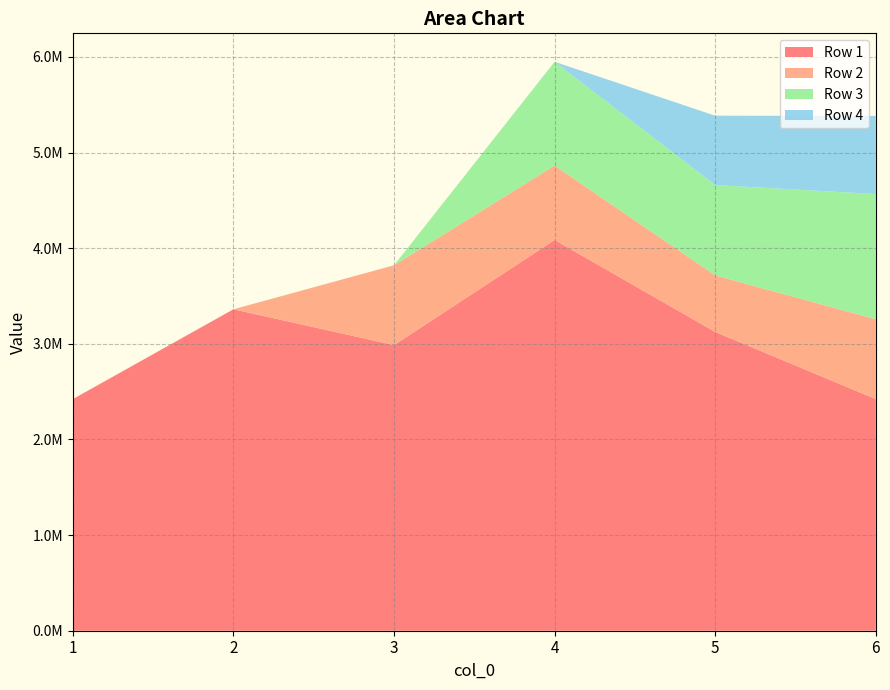

Reading left to right, transcribe all the data shown in this chart.

Row 1: 1=2422342.0	2=3361214.0	3=2986643.0	4=4085710.0	5=3124489.1	6=2422342.0
Row 2: 1=0.0	2=0.0	3=834664.0	4=778464.6	5=591022.4	6=834664.0
Row 3: 1=0.0	2=0.0	3=0.0	4=1084704.0	5=944547.2	6=1308779.9
Row 4: 1=0.0	2=0.0	3=0.0	4=0.0	5=725131.8	6=817266.7